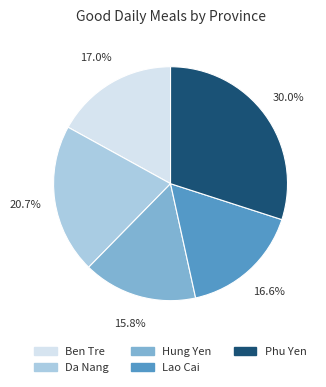

Is there a majority slice in this chart?

No